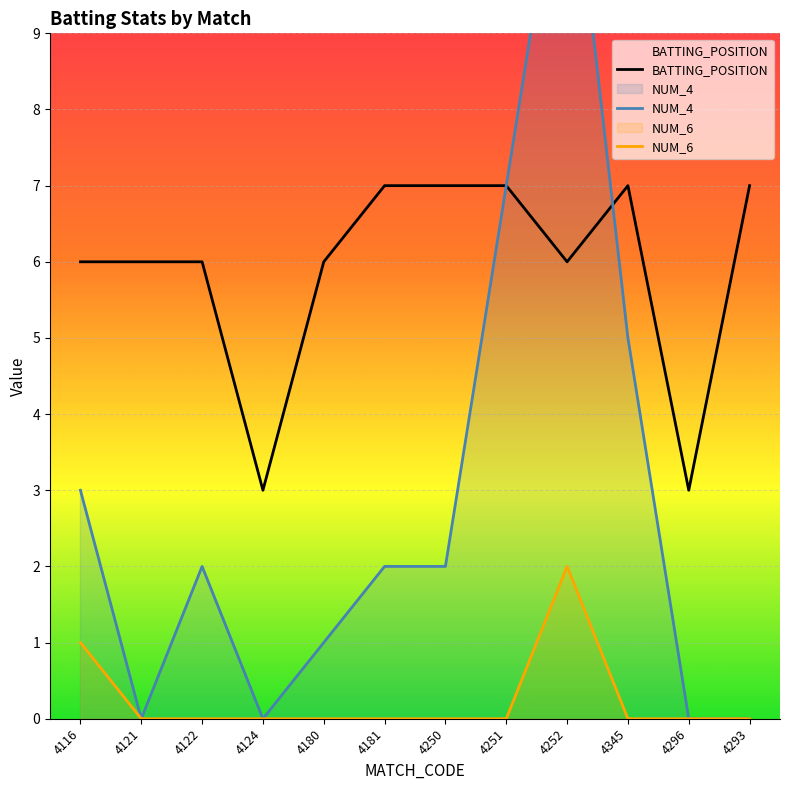

At how many categories does at least one series exceed 7?

1